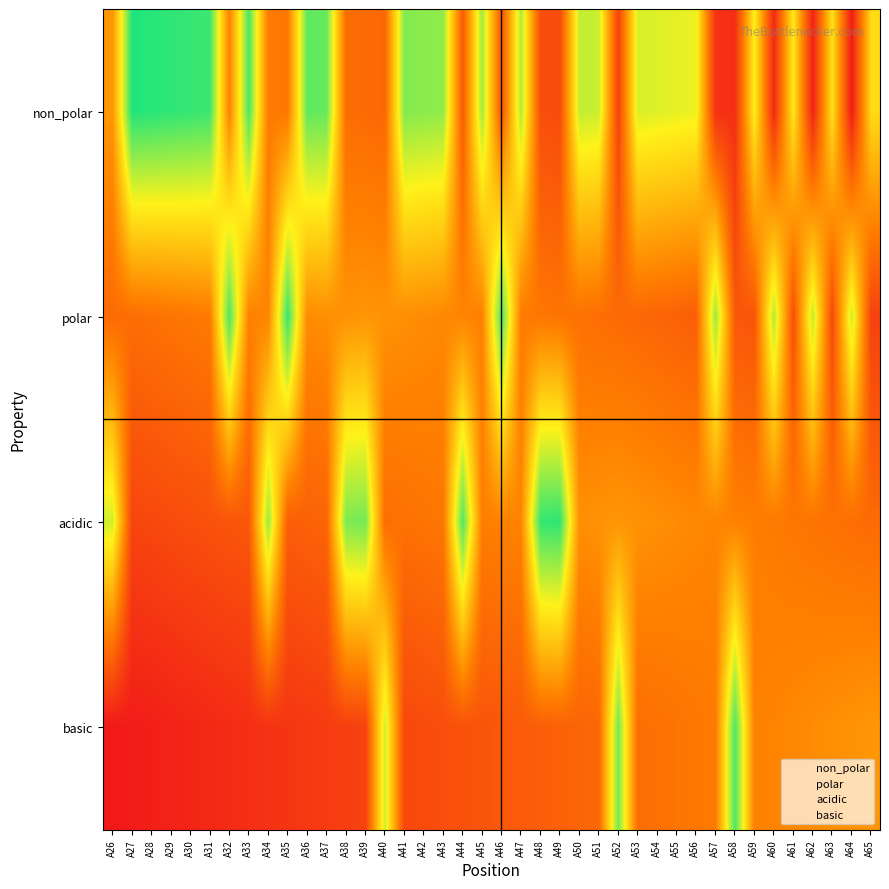

Between A64 and A51, which is larger?

A64